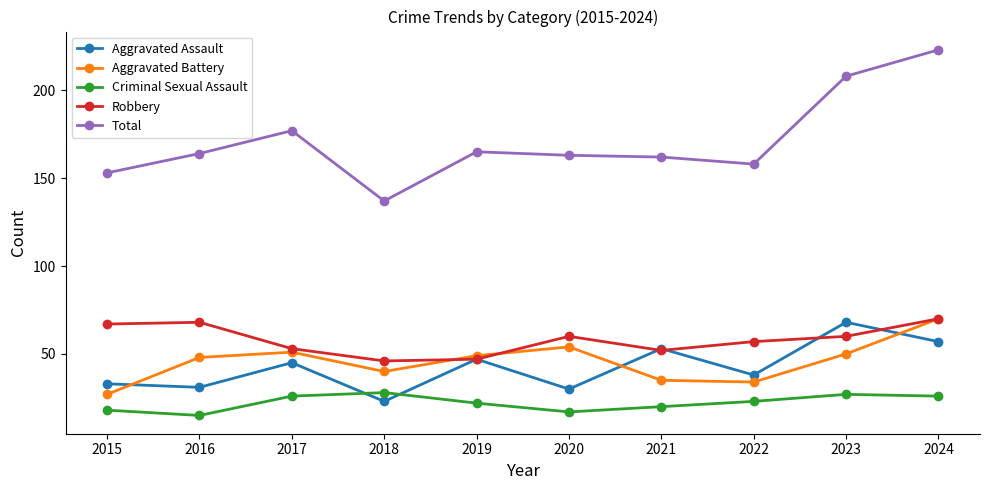

Reading right to left, list all the values displayed in this chart.

Aggravated Assault: 57	68	38	53	30	47	23	45	31	33
Aggravated Battery: 70	50	34	35	54	49	40	51	48	27
Criminal Sexual Assault: 26	27	23	20	17	22	28	26	15	18
Robbery: 70	60	57	52	60	47	46	53	68	67
Total: 223	208	158	162	163	165	137	177	164	153